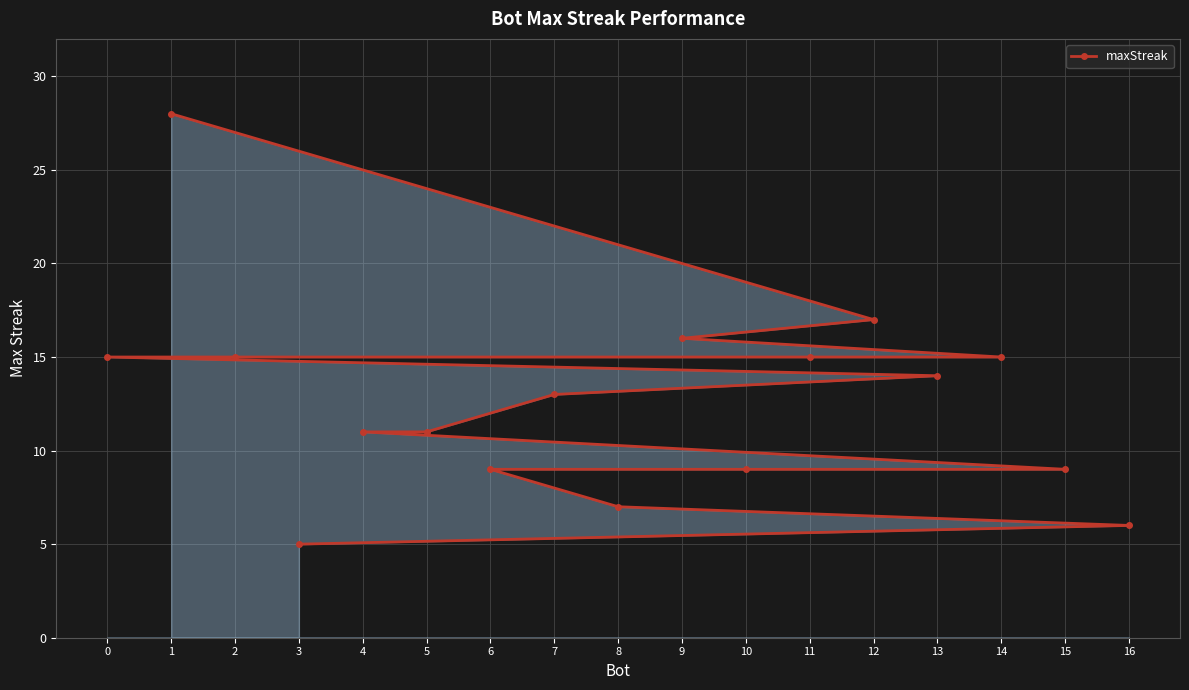

Which has a higher value, 12 or 7?

12